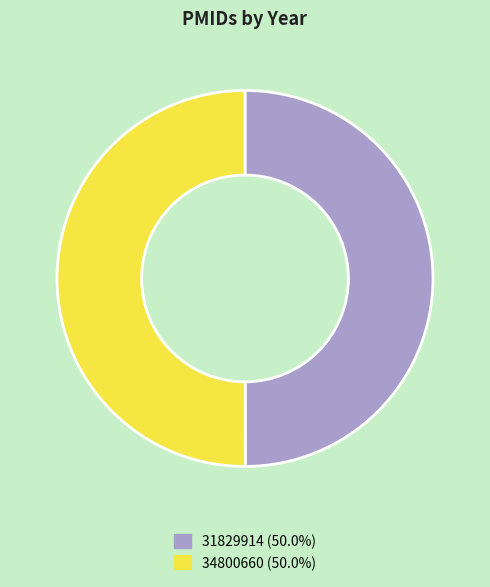

What is the ratio of the value at 34800660 to the value at 31829914?

1.0